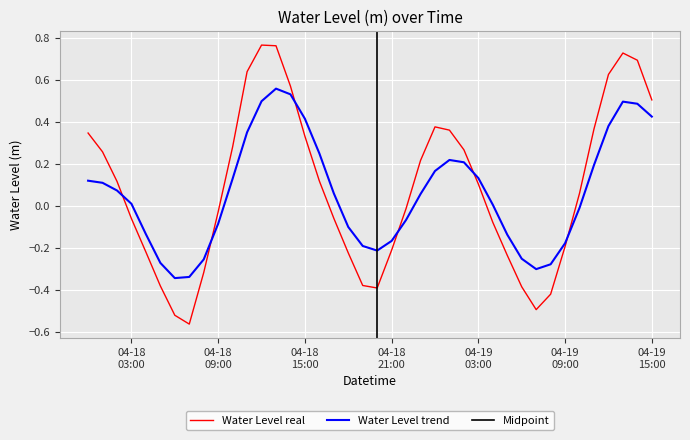

True or false: Water Level real and Water Level trend intersect in this chart.

True